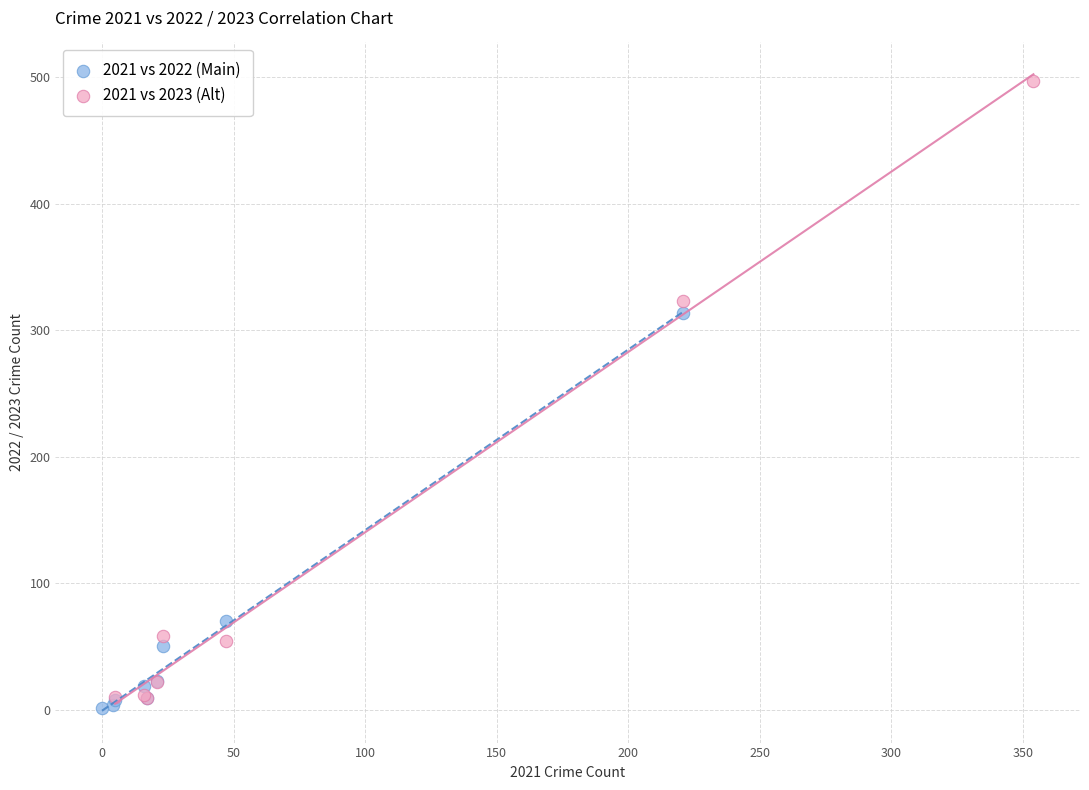

Which series has the widest spread of Y values?

2021 vs 2023 (Alt)